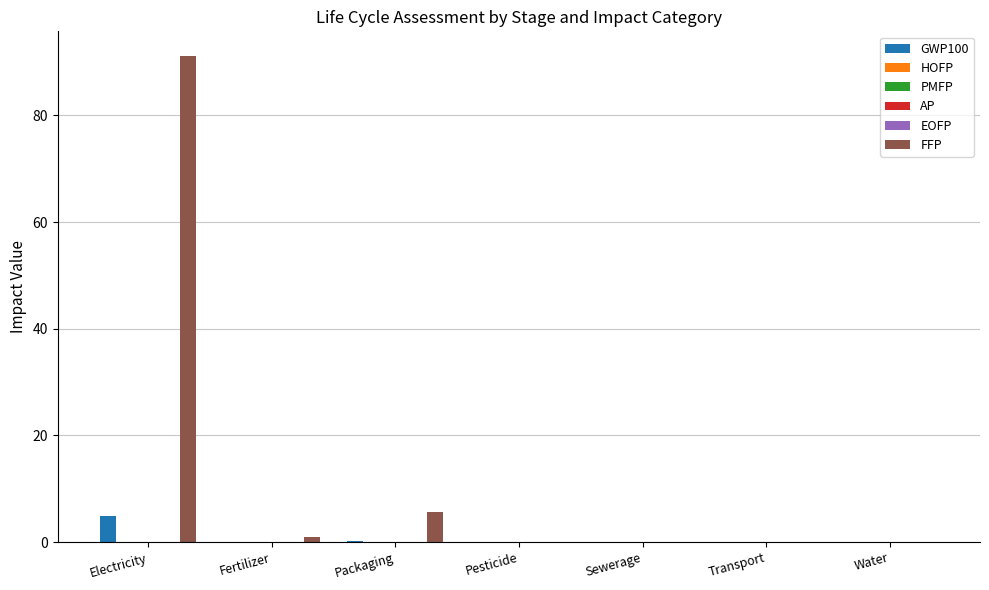

What is the maximum value for FFP?

91.2